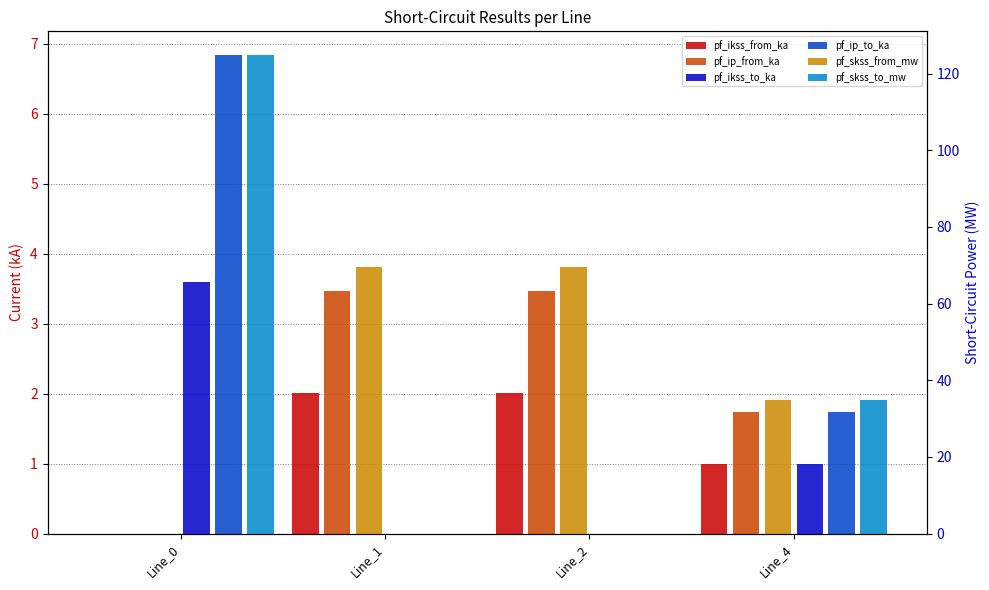

Rank the series by their maximum value, from highest to lowest.

pf_skss_to_mw, pf_skss_from_mw, pf_ip_to_ka, pf_ikss_to_ka, pf_ip_from_ka, pf_ikss_from_ka